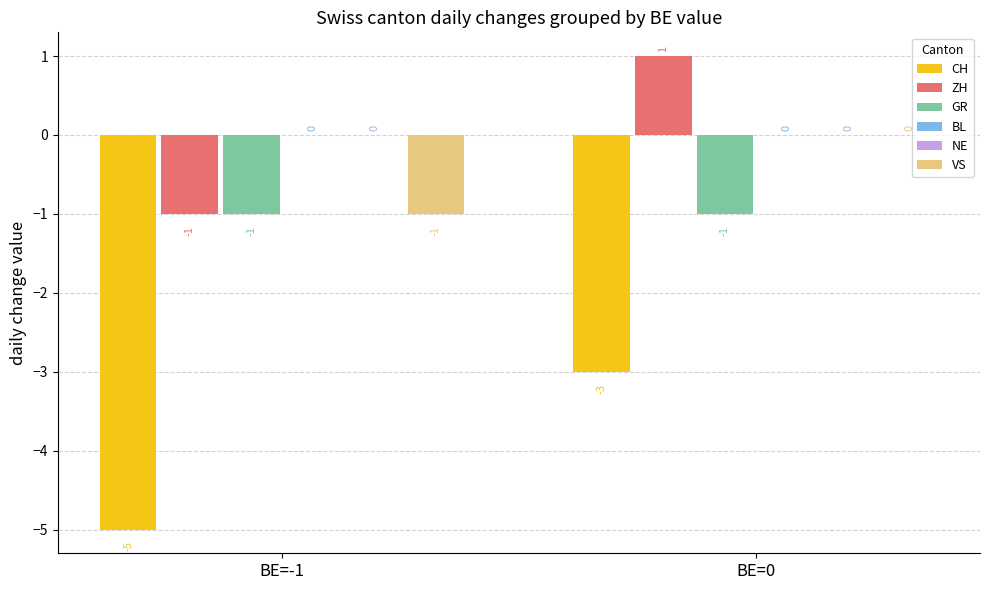

Where is VS nearest to the value 0?

BE=0